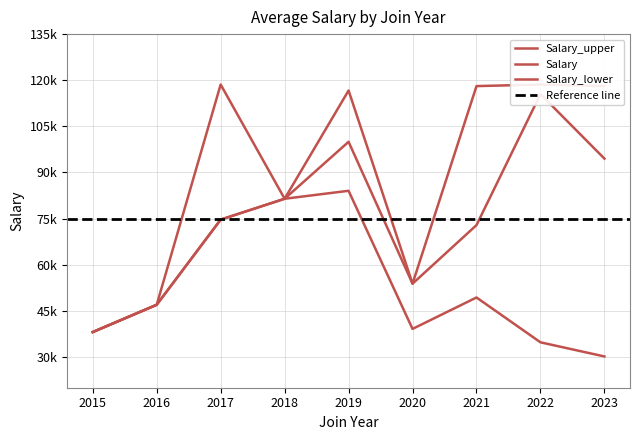

What is the value of the Salary point at the 8th from the left?

115486.3